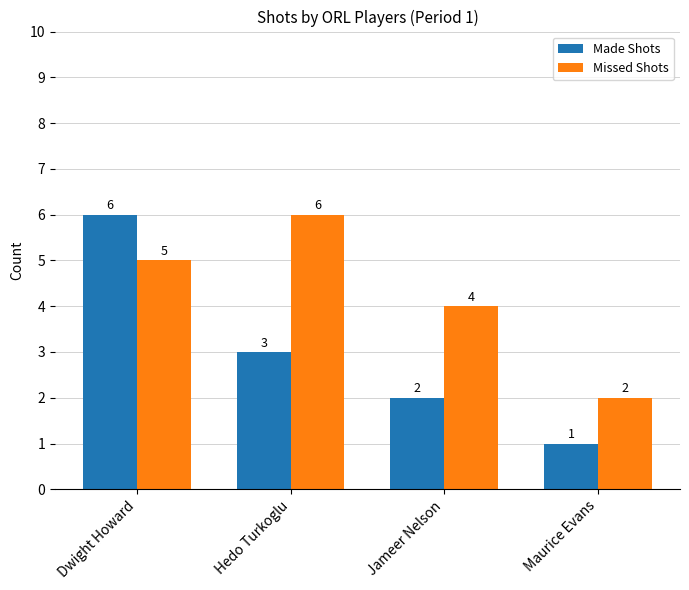

Are the bars horizontal?

No